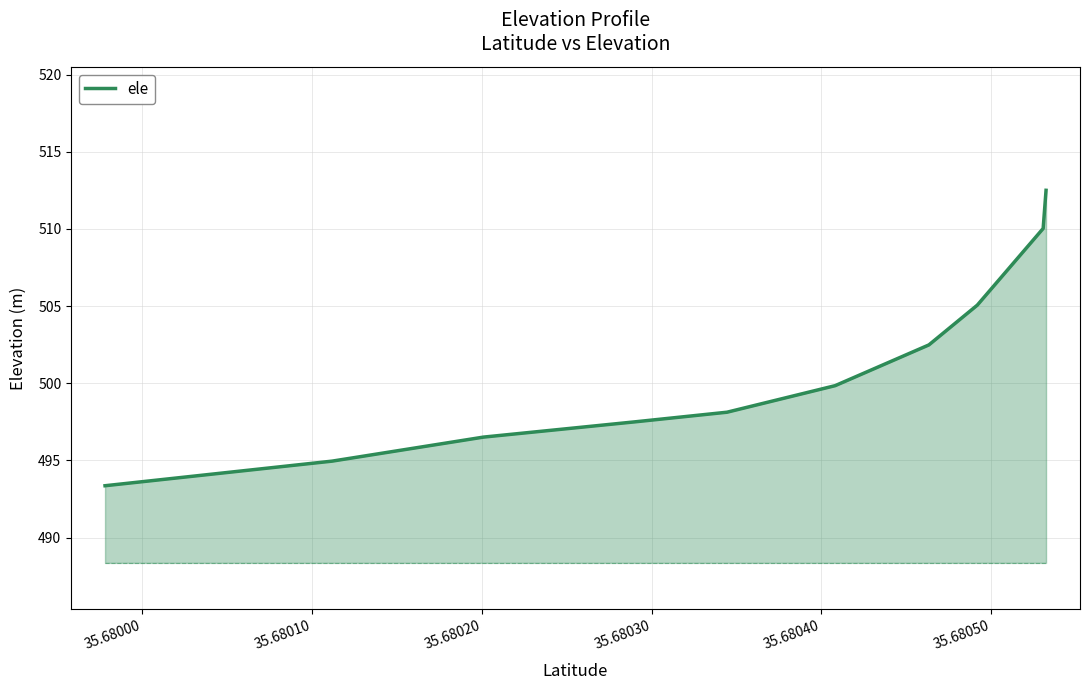

What is the greatest value displayed?

512.5